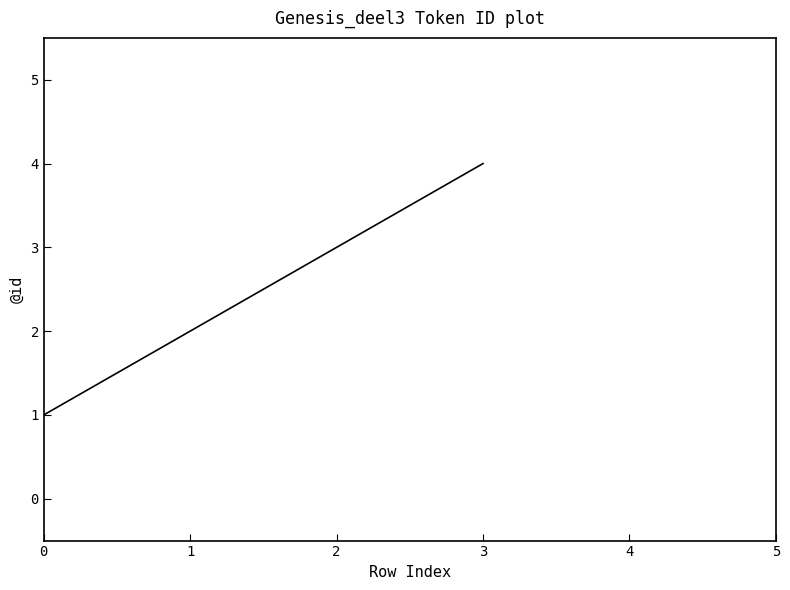

What is the change in value from 0 to 1?

+1